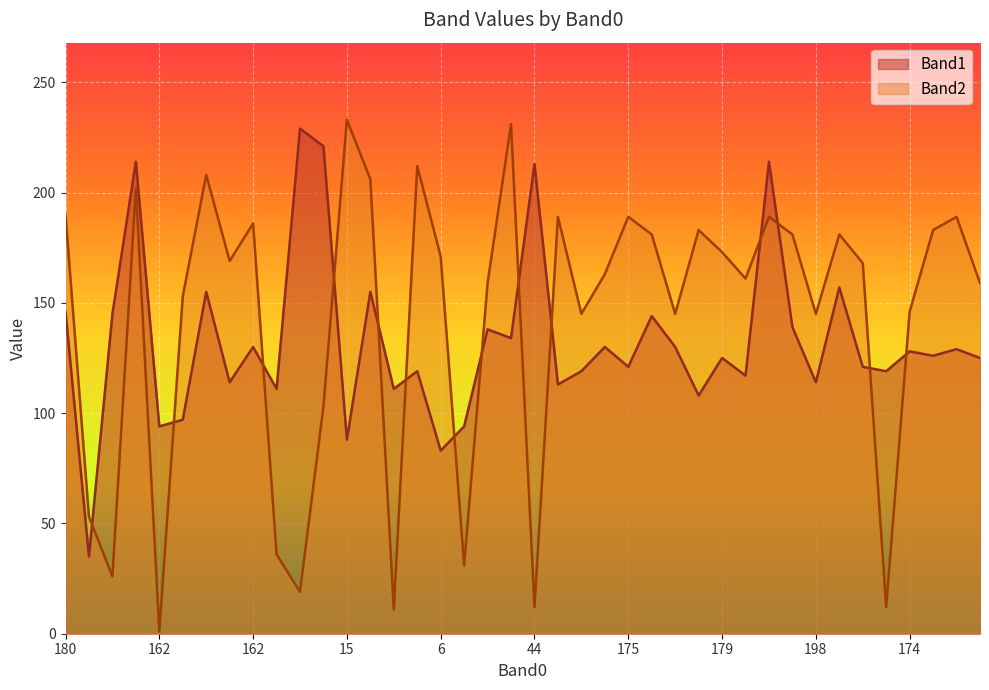

The value of Band2 at 183 is 145. True or false?

True